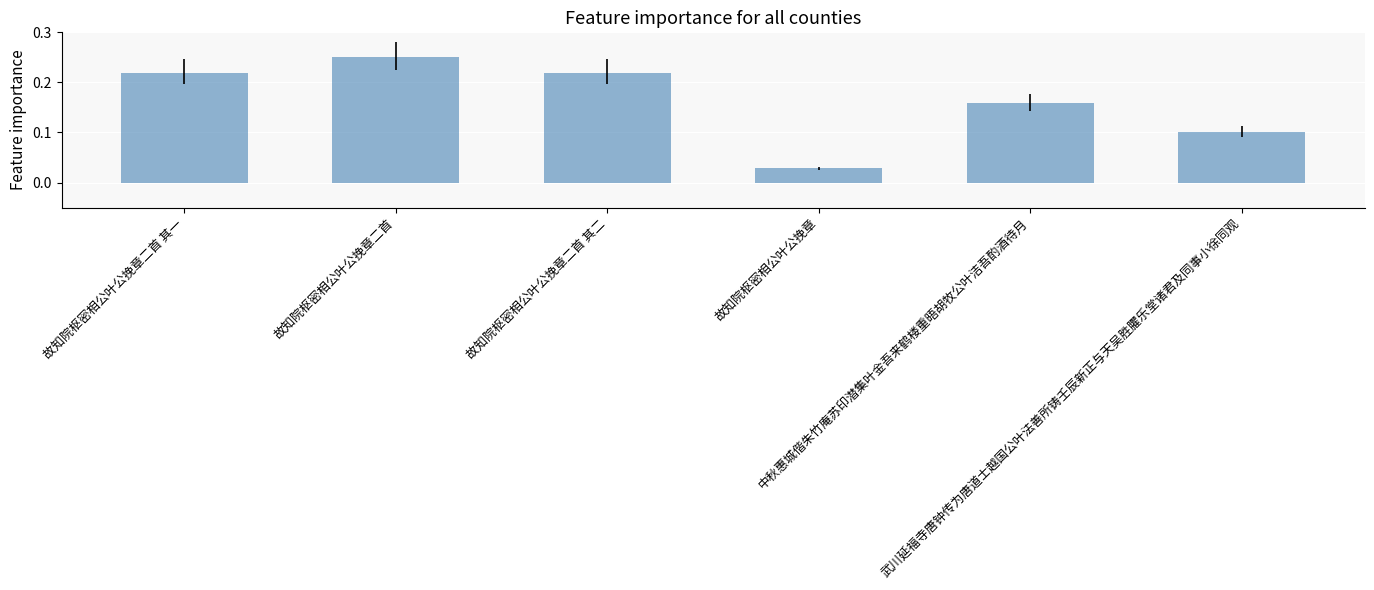

What is the change in value from 故知院枢密相公叶公挽章二首 其一 to 武川延福寺唐钟传为唐道士越国公叶法善所铸壬辰新正与天吴胜臞乐堂诸君及同事小徐同观?

-0.1